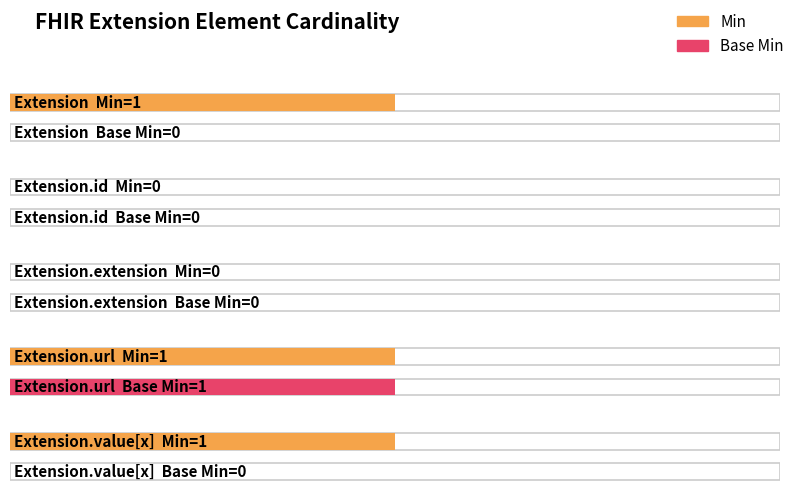

What is the label of the 5th bar from the left?

Extension.value[x]